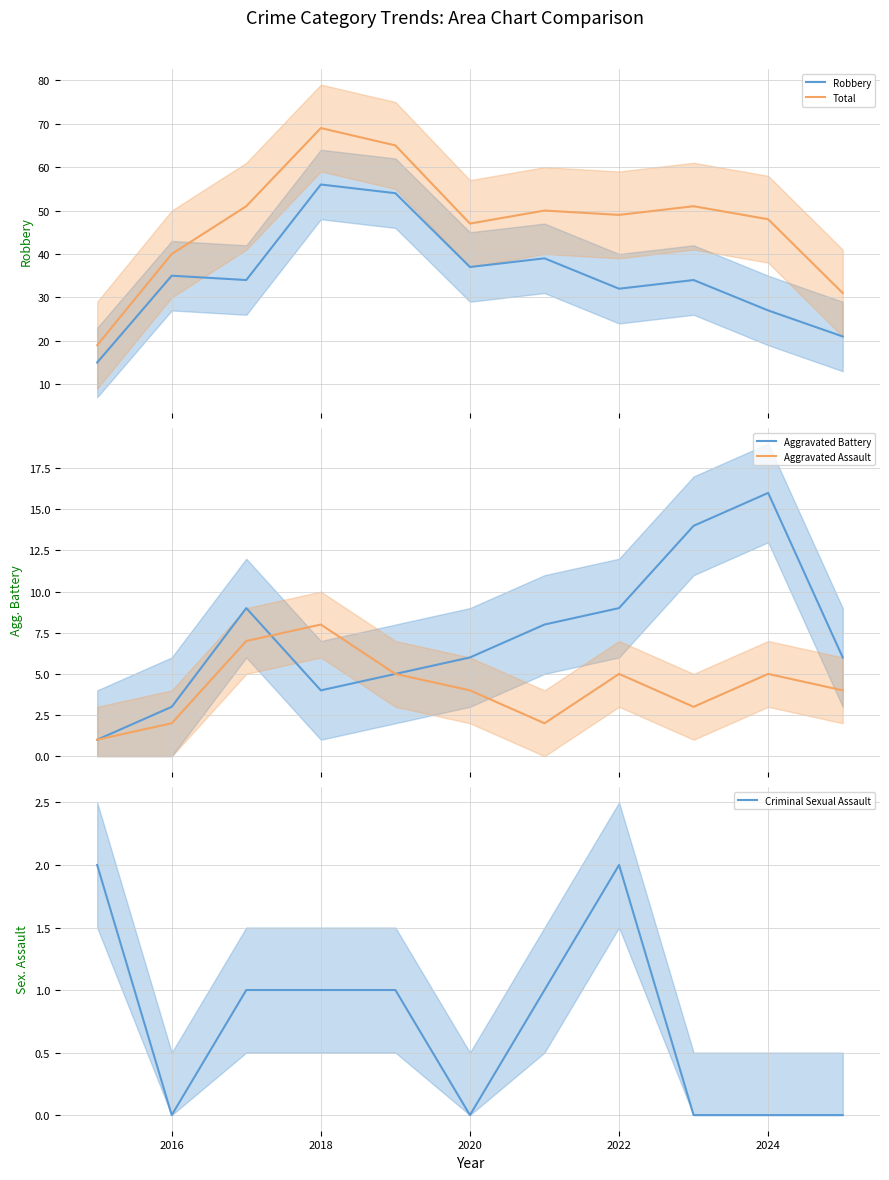

What is the maximum value for Aggravated Battery?

16